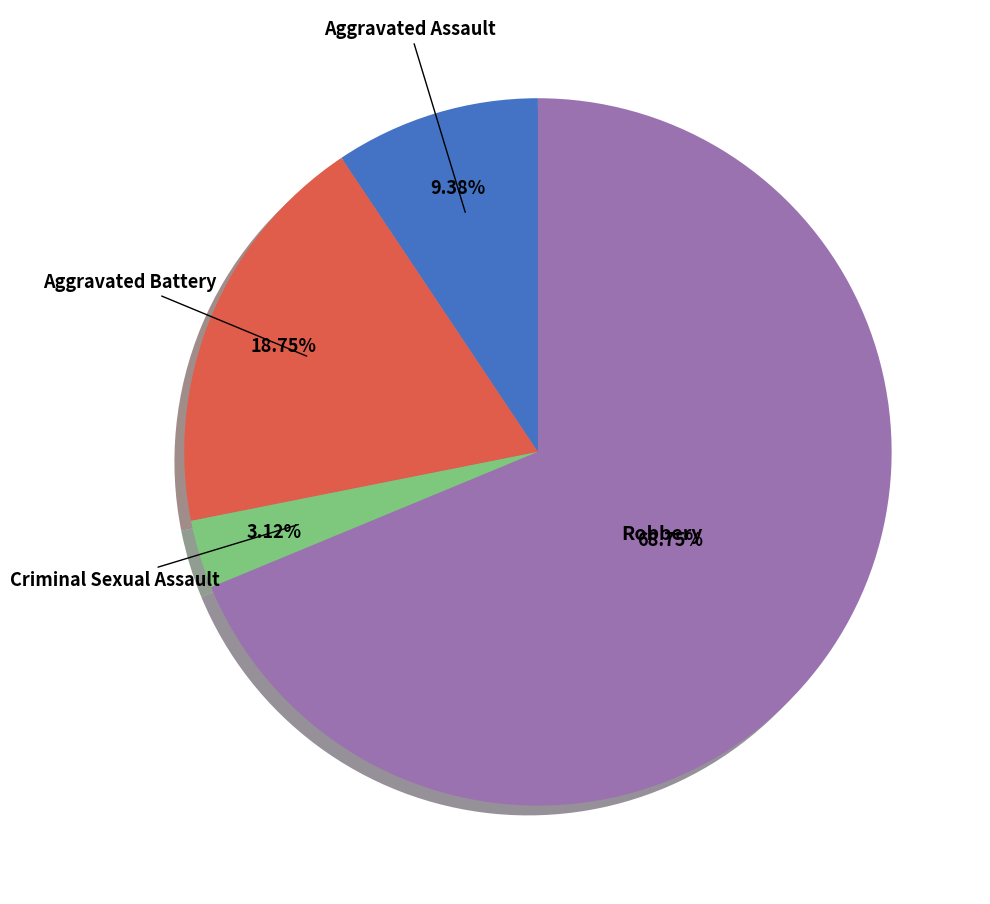

Does Robbery account for over 50% of the chart?

Yes